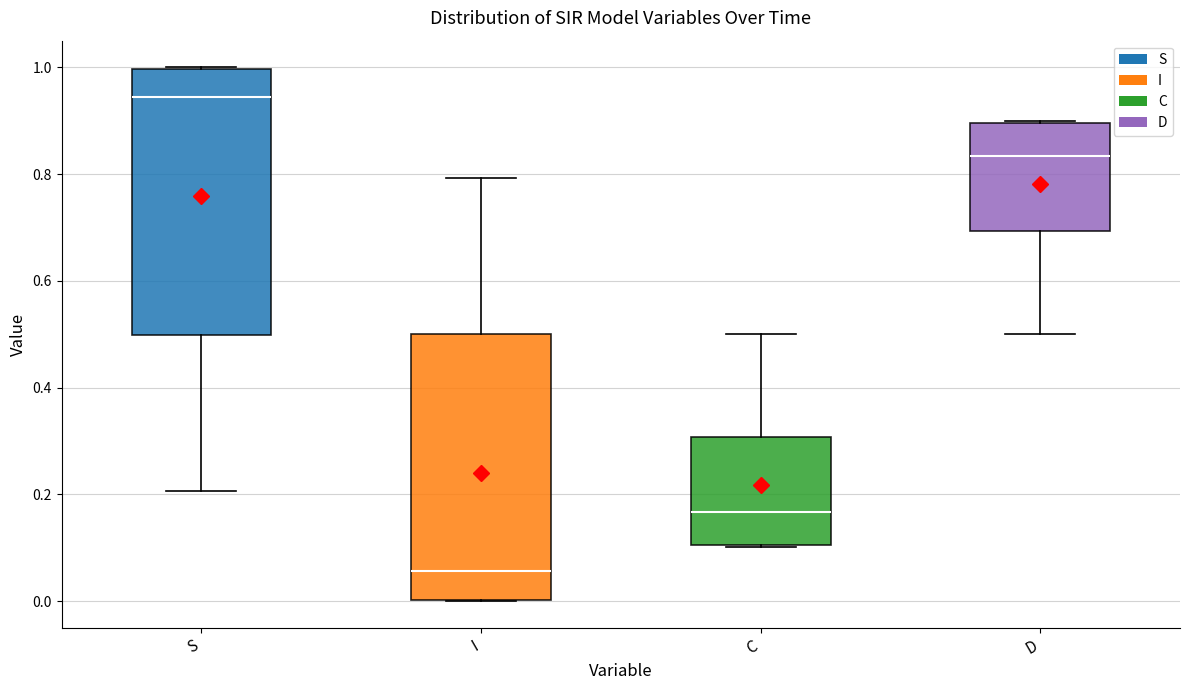

Where does the median line of the box for C sit on the y-axis? The values are not printed on the chart, so give them approximately, as read against the axis.

0.16